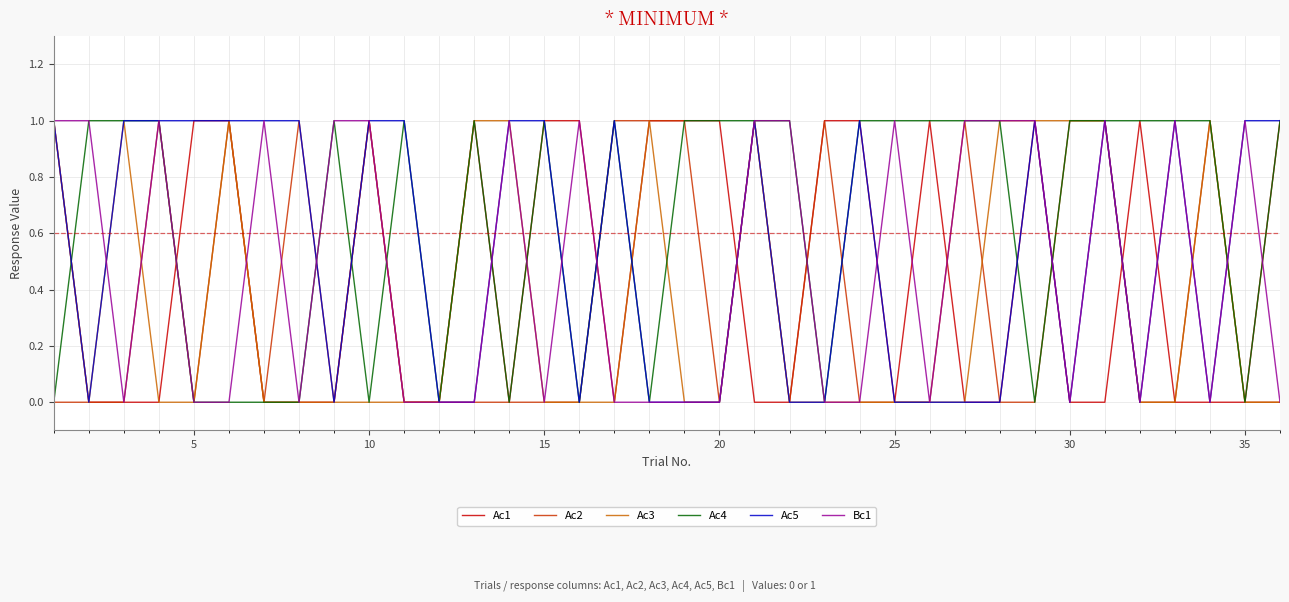

Which series has the largest total across all categories?

Ac4